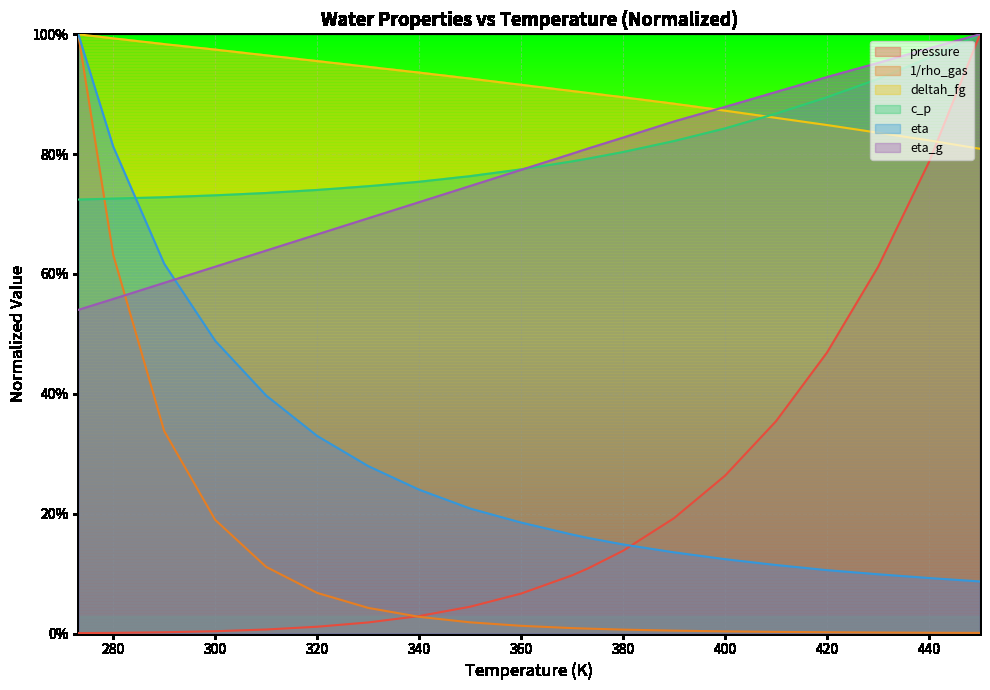

Where do 1/rho_gas and pressure first cross each other?

330 and 340